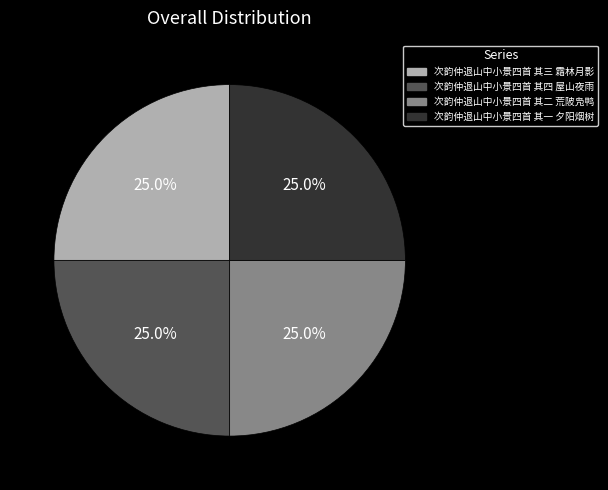

Is it true that 次韵仲退山中小景四首 其三 霜林月影 is 18% of the pie?

False